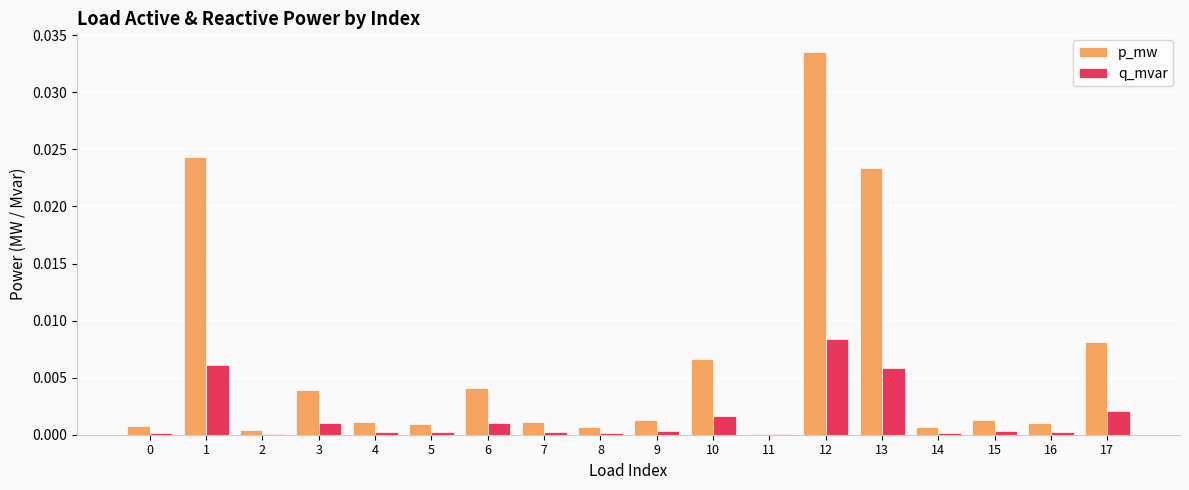

How many groups of bars are there?

18